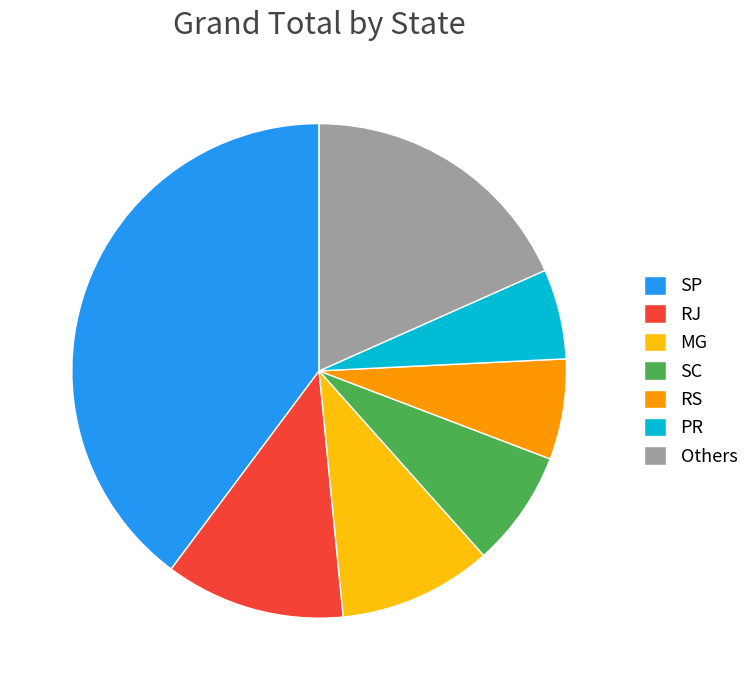

True or false: RJ accounts for 22% of the total.

False